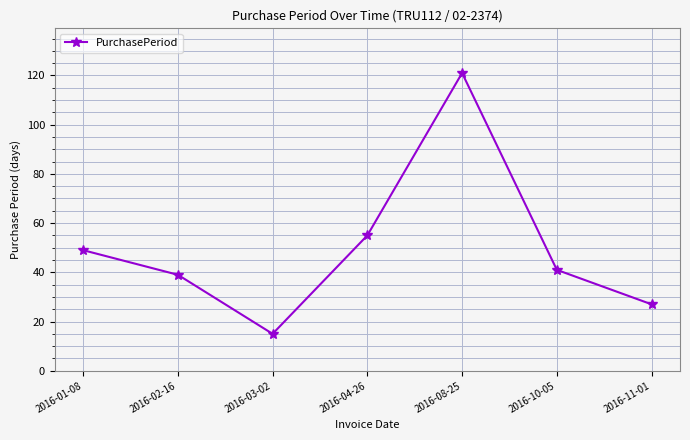

What is the maximum value shown in the chart?

121